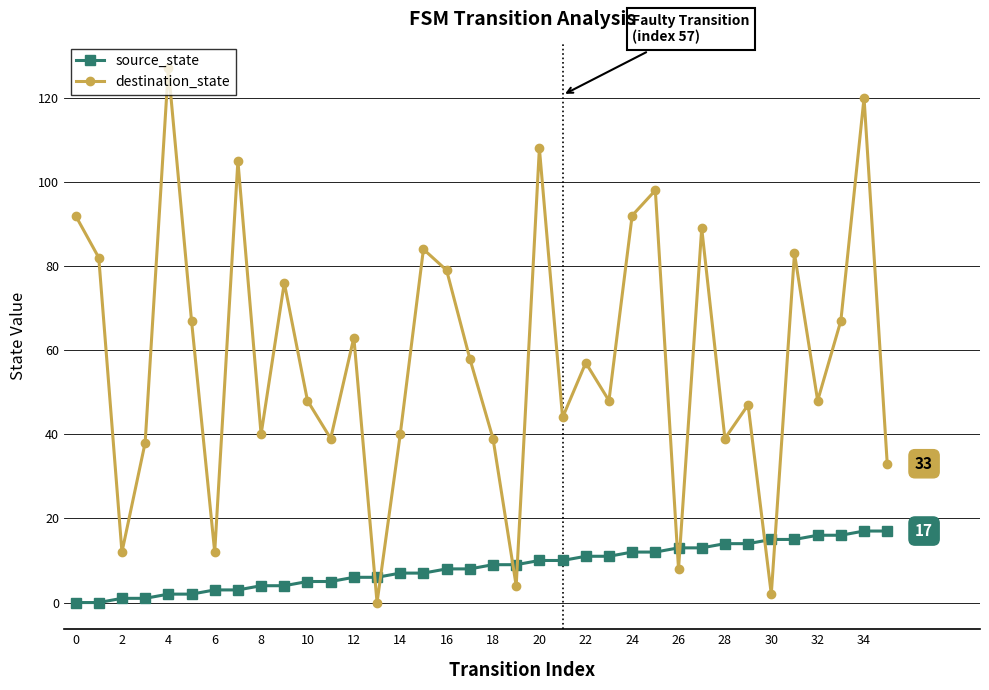

Which series ends up on top after the final intersection of source_state and destination_state?

destination_state